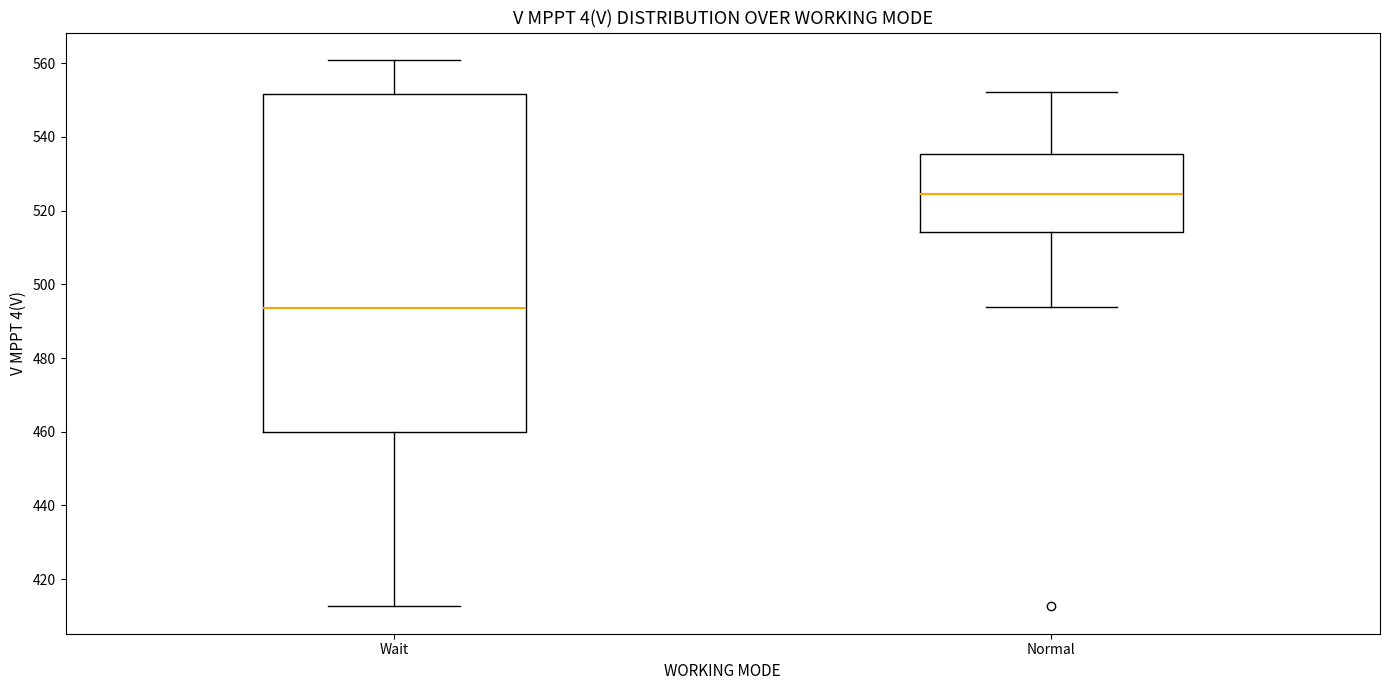

Which box has the highest median line?

Normal